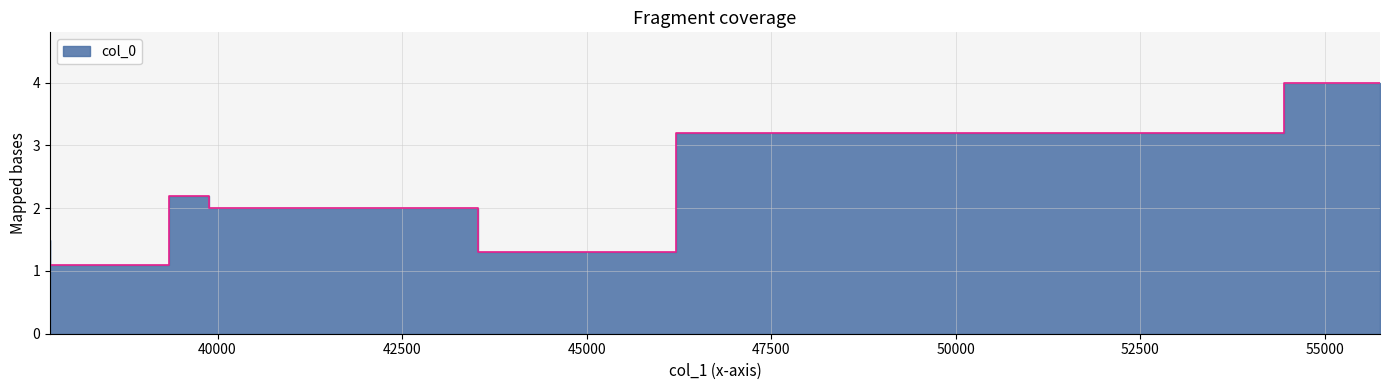

What is the value of the 5th point from the left?

1.3